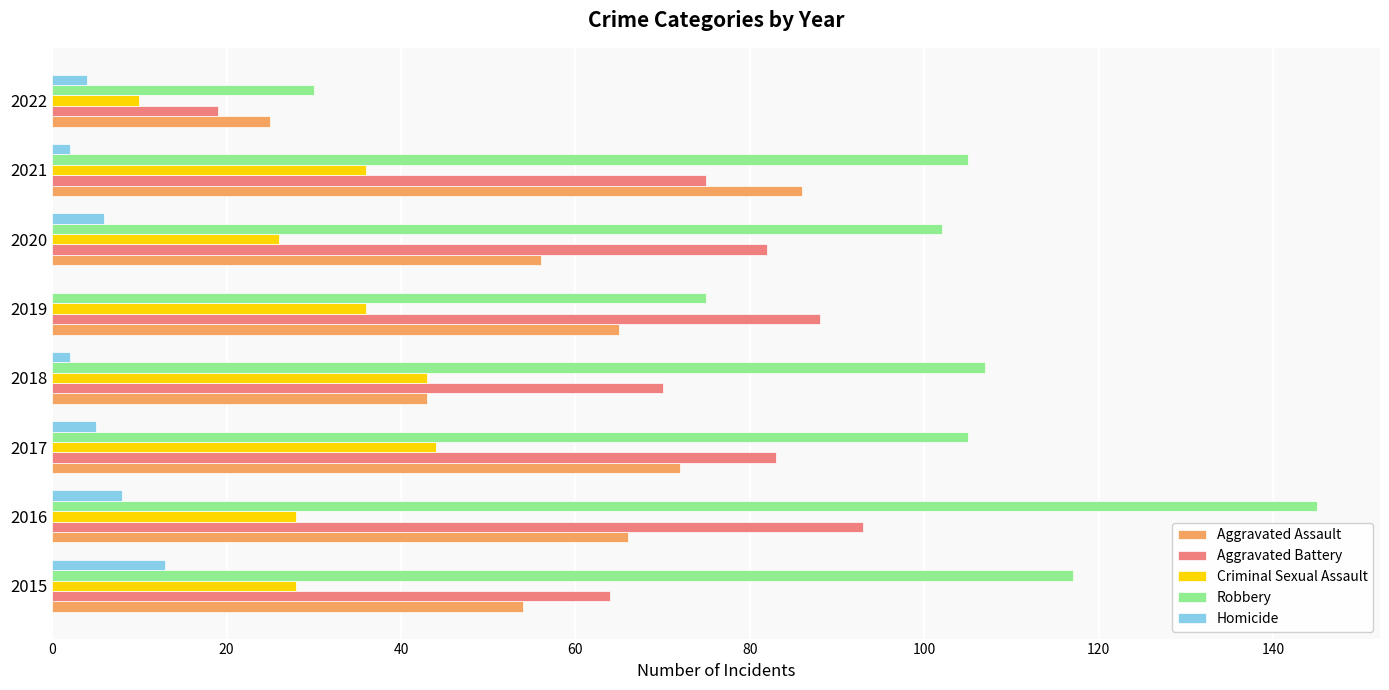

The Criminal Sexual Assault series shows 28 at 2016. True or false?

True